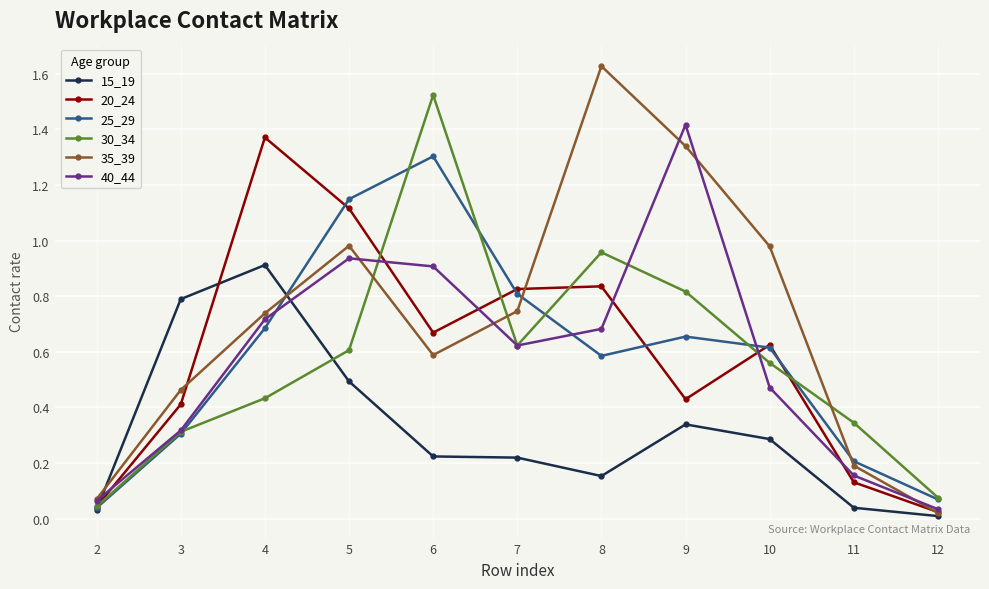

Which category has the lowest value across all series?

12